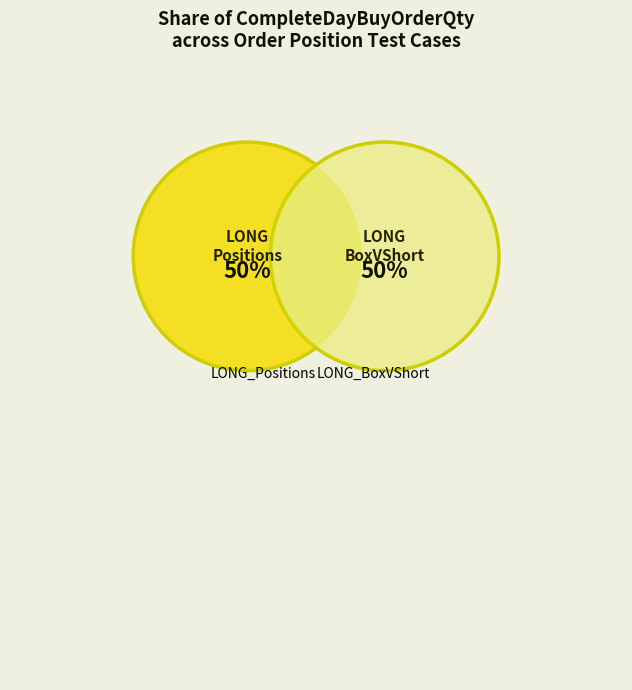

Is it true that LONG_Positions is 55% of the pie?

False